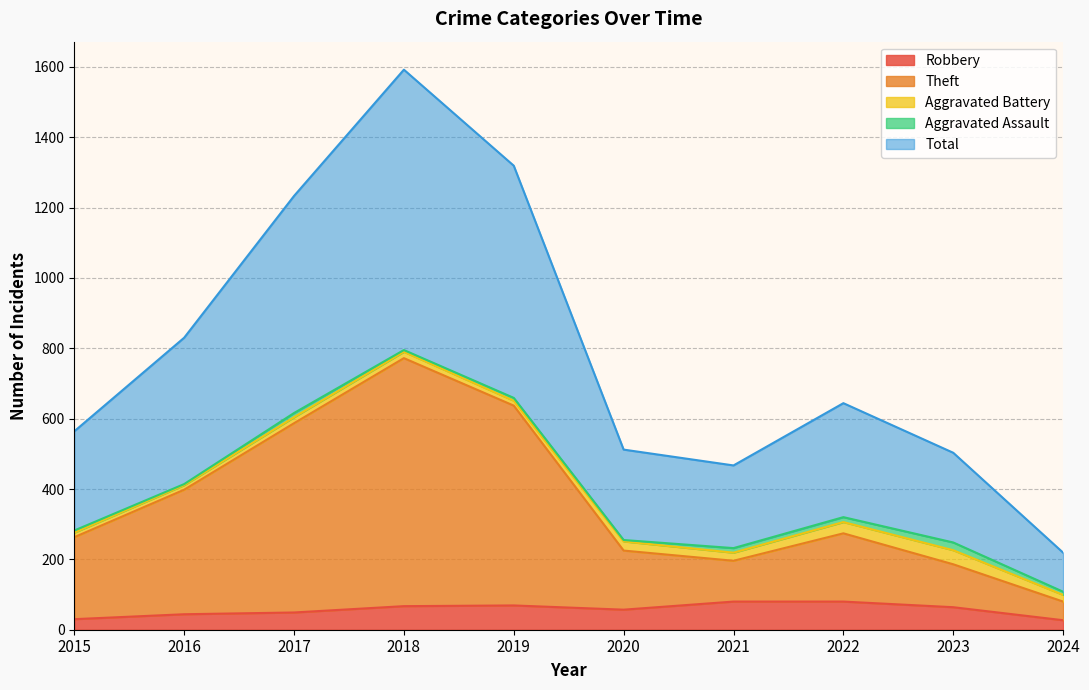

True or false: Total has more than 2 interior local peaks.

False